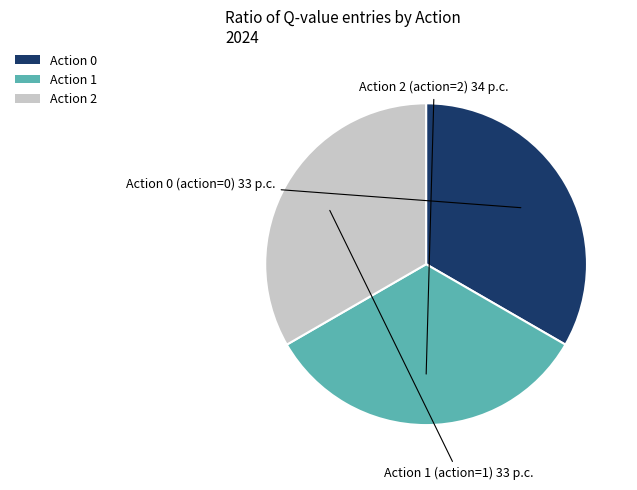

Does any single category account for the majority?

No